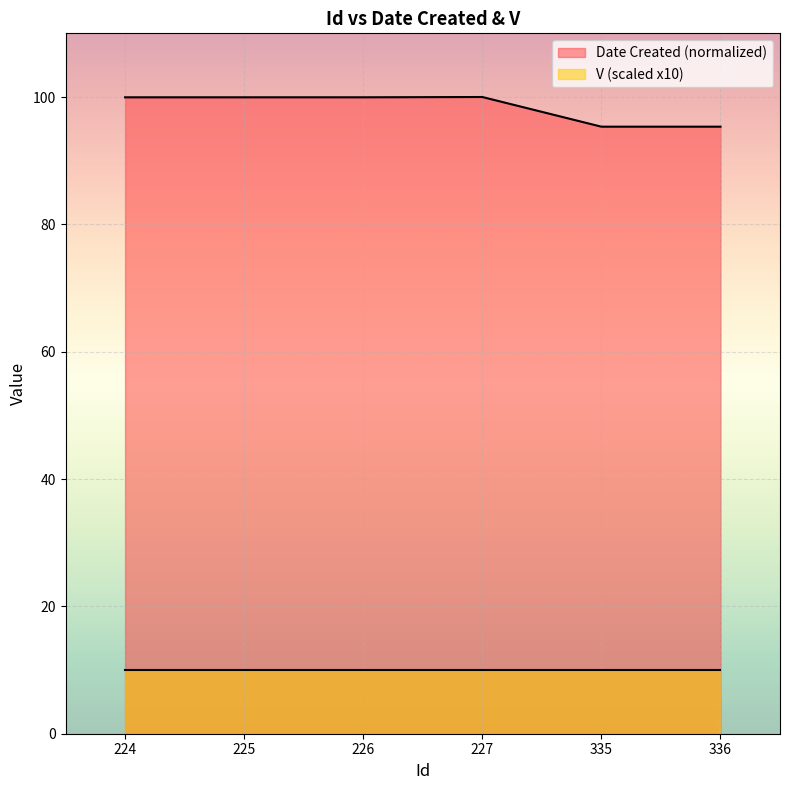

Where is the first local maximum?

227